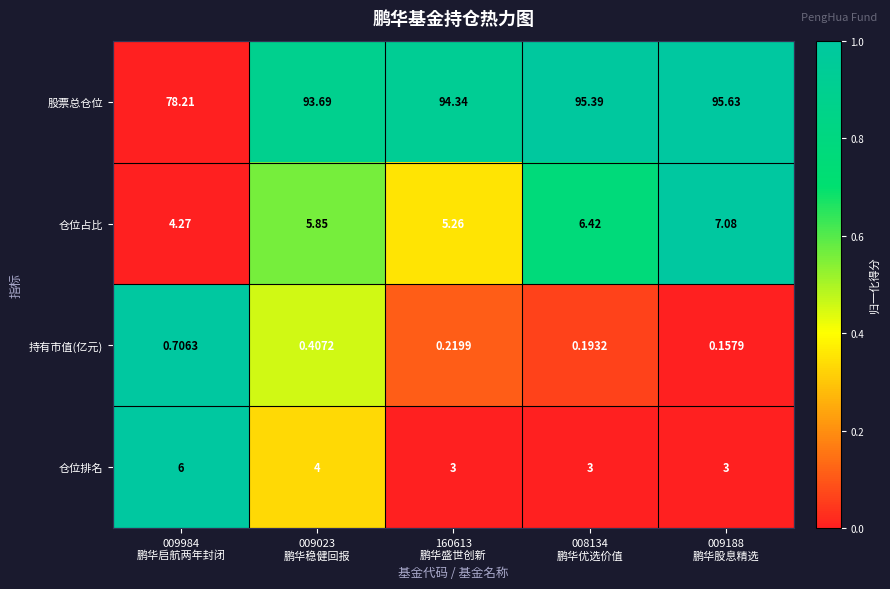

Count the number of data series in this chart.

4